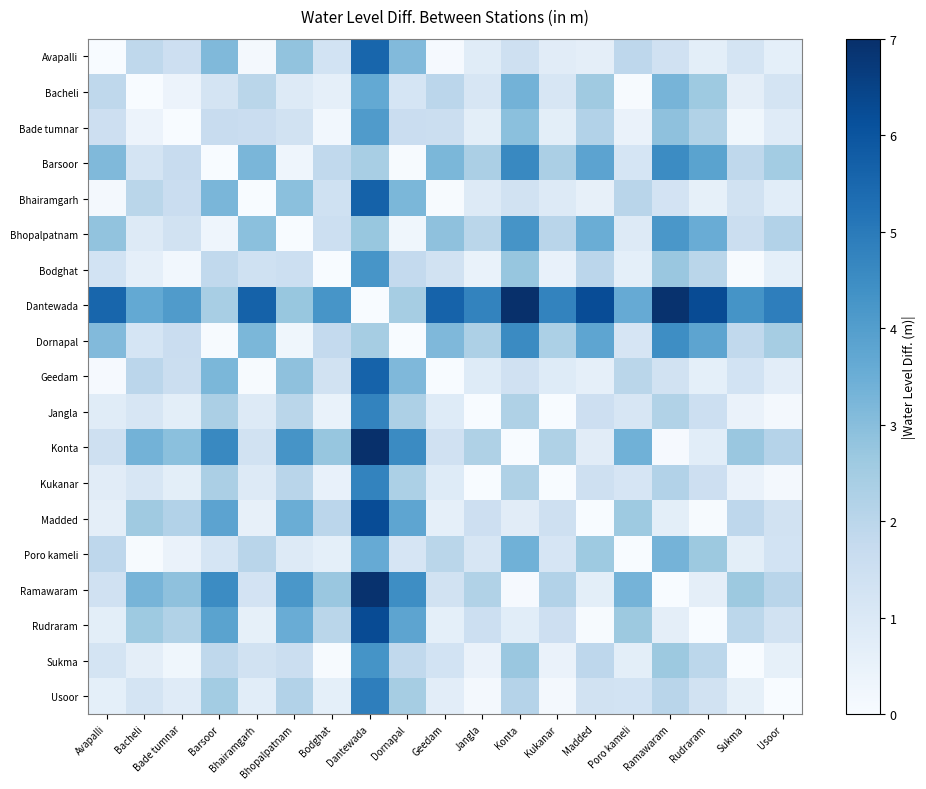

Reading right to left, extract all data points from this chart.

Avapalli: Usoor=0.6	Sukma=1.2	Rudraram=0.7	Ramawaram=1.4	Poro kameli=1.9	Madded=0.7	Kukanar=0.8	Konta=1.5	Jangla=0.8	Geedam=0.1	Dornapal=3.1	Dantewada=5.5	Bodghat=1.3	Bhopalpatnam=2.8	Bhairamgarh=0.1	Barsoor=3.1	Bade tumnar=1.5	Bacheli=1.9	Avapalli=0.0
Bacheli: Usoor=1.2	Sukma=0.7	Rudraram=2.6	Ramawaram=3.3	Poro kameli=0.0	Madded=2.6	Kukanar=1.1	Konta=3.4	Jangla=1.1	Geedam=2.0	Dornapal=1.2	Dantewada=3.6	Bodghat=0.6	Bhopalpatnam=0.9	Bhairamgarh=2.0	Barsoor=1.2	Bade tumnar=0.4	Bacheli=0.0	Avapalli=1.9
Bade tumnar: Usoor=0.8	Sukma=0.2	Rudraram=2.2	Ramawaram=2.9	Poro kameli=0.4	Madded=2.2	Kukanar=0.7	Konta=3.0	Jangla=0.7	Geedam=1.6	Dornapal=1.6	Dantewada=4.0	Bodghat=0.2	Bhopalpatnam=1.3	Bhairamgarh=1.6	Barsoor=1.6	Bade tumnar=0.0	Bacheli=0.4	Avapalli=1.5
Barsoor: Usoor=2.5	Sukma=1.9	Rudraram=3.8	Ramawaram=4.5	Poro kameli=1.2	Madded=3.8	Kukanar=2.3	Konta=4.6	Jangla=2.3	Geedam=3.2	Dornapal=0.0	Dantewada=2.4	Bodghat=1.8	Bhopalpatnam=0.3	Bhairamgarh=3.2	Barsoor=0.0	Bade tumnar=1.6	Bacheli=1.2	Avapalli=3.1
Bhairamgarh: Usoor=0.8	Sukma=1.4	Rudraram=0.6	Ramawaram=1.3	Poro kameli=2.0	Madded=0.6	Kukanar=0.9	Konta=1.3	Jangla=0.9	Geedam=0.0	Dornapal=3.2	Dantewada=5.6	Bodghat=1.4	Bhopalpatnam=2.9	Bhairamgarh=0.0	Barsoor=3.2	Bade tumnar=1.6	Bacheli=2.0	Avapalli=0.1
Bhopalpatnam: Usoor=2.2	Sukma=1.6	Rudraram=3.5	Ramawaram=4.2	Poro kameli=0.9	Madded=3.5	Kukanar=2.0	Konta=4.3	Jangla=2.0	Geedam=2.9	Dornapal=0.3	Dantewada=2.7	Bodghat=1.5	Bhopalpatnam=0.0	Bhairamgarh=2.9	Barsoor=0.3	Bade tumnar=1.3	Bacheli=0.9	Avapalli=2.8
Bodghat: Usoor=0.6	Sukma=0.0	Rudraram=2.0	Ramawaram=2.7	Poro kameli=0.6	Madded=2.0	Kukanar=0.5	Konta=2.8	Jangla=0.5	Geedam=1.4	Dornapal=1.8	Dantewada=4.2	Bodghat=0.0	Bhopalpatnam=1.5	Bhairamgarh=1.4	Barsoor=1.8	Bade tumnar=0.2	Bacheli=0.6	Avapalli=1.3
Dantewada: Usoor=4.9	Sukma=4.3	Rudraram=6.2	Ramawaram=6.9	Poro kameli=3.6	Madded=6.2	Kukanar=4.7	Konta=7.0	Jangla=4.7	Geedam=5.6	Dornapal=2.4	Dantewada=0.0	Bodghat=4.2	Bhopalpatnam=2.7	Bhairamgarh=5.6	Barsoor=2.4	Bade tumnar=4.0	Bacheli=3.6	Avapalli=5.5
Dornapal: Usoor=2.4	Sukma=1.8	Rudraram=3.8	Ramawaram=4.5	Poro kameli=1.2	Madded=3.8	Kukanar=2.3	Konta=4.5	Jangla=2.3	Geedam=3.2	Dornapal=0.0	Dantewada=2.4	Bodghat=1.8	Bhopalpatnam=0.3	Bhairamgarh=3.2	Barsoor=0.0	Bade tumnar=1.6	Bacheli=1.2	Avapalli=3.1
Geedam: Usoor=0.7	Sukma=1.3	Rudraram=0.6	Ramawaram=1.3	Poro kameli=2.0	Madded=0.6	Kukanar=0.9	Konta=1.4	Jangla=0.9	Geedam=0.0	Dornapal=3.2	Dantewada=5.6	Bodghat=1.4	Bhopalpatnam=2.9	Bhairamgarh=0.0	Barsoor=3.2	Bade tumnar=1.6	Bacheli=2.0	Avapalli=0.1
Jangla: Usoor=0.2	Sukma=0.4	Rudraram=1.5	Ramawaram=2.2	Poro kameli=1.1	Madded=1.5	Kukanar=0.0	Konta=2.3	Jangla=0.0	Geedam=0.9	Dornapal=2.3	Dantewada=4.7	Bodghat=0.5	Bhopalpatnam=2.0	Bhairamgarh=0.9	Barsoor=2.3	Bade tumnar=0.7	Bacheli=1.1	Avapalli=0.8
Konta: Usoor=2.1	Sukma=2.7	Rudraram=0.8	Ramawaram=0.1	Poro kameli=3.4	Madded=0.8	Kukanar=2.2	Konta=0.0	Jangla=2.3	Geedam=1.4	Dornapal=4.5	Dantewada=7.0	Bodghat=2.8	Bhopalpatnam=4.3	Bhairamgarh=1.3	Barsoor=4.6	Bade tumnar=3.0	Bacheli=3.4	Avapalli=1.5
Kukanar: Usoor=0.1	Sukma=0.5	Rudraram=1.5	Ramawaram=2.2	Poro kameli=1.1	Madded=1.5	Kukanar=0.0	Konta=2.2	Jangla=0.0	Geedam=0.9	Dornapal=2.3	Dantewada=4.7	Bodghat=0.5	Bhopalpatnam=2.0	Bhairamgarh=0.9	Barsoor=2.3	Bade tumnar=0.7	Bacheli=1.1	Avapalli=0.8
Madded: Usoor=1.3	Sukma=1.9	Rudraram=0.0	Ramawaram=0.7	Poro kameli=2.6	Madded=0.0	Kukanar=1.5	Konta=0.8	Jangla=1.5	Geedam=0.6	Dornapal=3.8	Dantewada=6.2	Bodghat=2.0	Bhopalpatnam=3.5	Bhairamgarh=0.6	Barsoor=3.8	Bade tumnar=2.2	Bacheli=2.6	Avapalli=0.7
Poro kameli: Usoor=1.3	Sukma=0.7	Rudraram=2.6	Ramawaram=3.3	Poro kameli=0.0	Madded=2.6	Kukanar=1.1	Konta=3.4	Jangla=1.1	Geedam=2.0	Dornapal=1.2	Dantewada=3.6	Bodghat=0.6	Bhopalpatnam=0.9	Bhairamgarh=2.0	Barsoor=1.2	Bade tumnar=0.4	Bacheli=0.0	Avapalli=1.9
Ramawaram: Usoor=2.0	Sukma=2.6	Rudraram=0.7	Ramawaram=0.0	Poro kameli=3.3	Madded=0.7	Kukanar=2.2	Konta=0.1	Jangla=2.2	Geedam=1.3	Dornapal=4.5	Dantewada=6.9	Bodghat=2.7	Bhopalpatnam=4.2	Bhairamgarh=1.3	Barsoor=4.5	Bade tumnar=2.9	Bacheli=3.3	Avapalli=1.4
Rudraram: Usoor=1.4	Sukma=2.0	Rudraram=0.0	Ramawaram=0.7	Poro kameli=2.6	Madded=0.0	Kukanar=1.5	Konta=0.8	Jangla=1.5	Geedam=0.6	Dornapal=3.8	Dantewada=6.2	Bodghat=2.0	Bhopalpatnam=3.5	Bhairamgarh=0.6	Barsoor=3.8	Bade tumnar=2.2	Bacheli=2.6	Avapalli=0.7
Sukma: Usoor=0.6	Sukma=0.0	Rudraram=2.0	Ramawaram=2.6	Poro kameli=0.7	Madded=1.9	Kukanar=0.5	Konta=2.7	Jangla=0.4	Geedam=1.3	Dornapal=1.8	Dantewada=4.3	Bodghat=0.0	Bhopalpatnam=1.6	Bhairamgarh=1.4	Barsoor=1.9	Bade tumnar=0.2	Bacheli=0.7	Avapalli=1.2
Usoor: Usoor=0.0	Sukma=0.6	Rudraram=1.4	Ramawaram=2.0	Poro kameli=1.3	Madded=1.3	Kukanar=0.1	Konta=2.1	Jangla=0.2	Geedam=0.7	Dornapal=2.4	Dantewada=4.9	Bodghat=0.6	Bhopalpatnam=2.2	Bhairamgarh=0.8	Barsoor=2.5	Bade tumnar=0.8	Bacheli=1.2	Avapalli=0.6